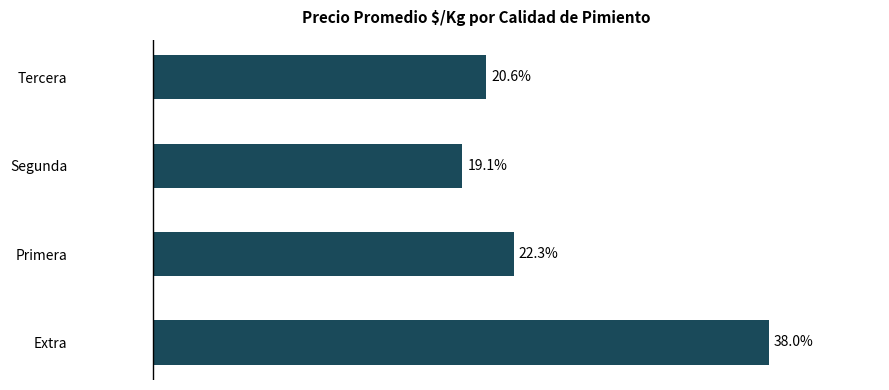

Which category has the lowest value across all series?

Segunda